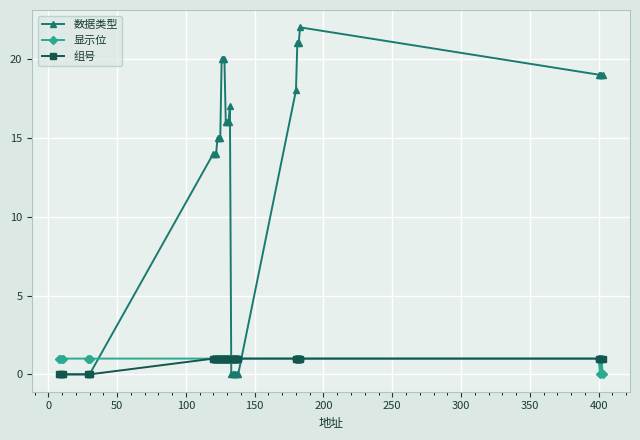

What is the sum of all 数据类型 values?

370